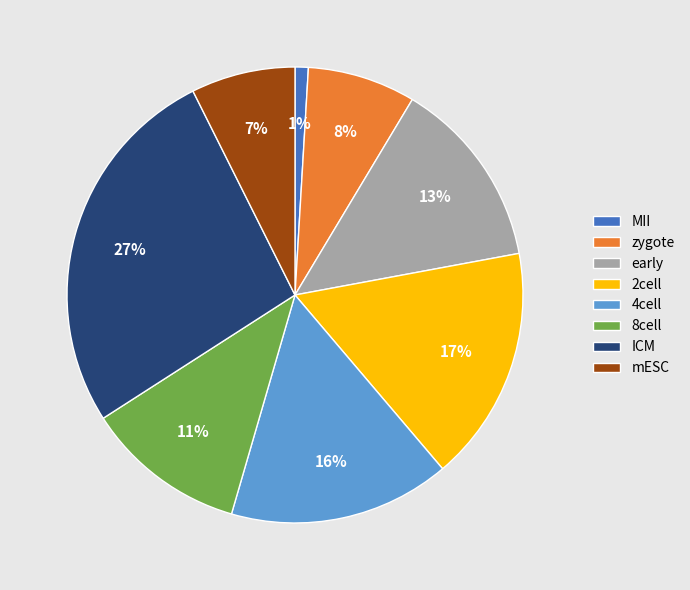

Does early account for over 50% of the chart?

No